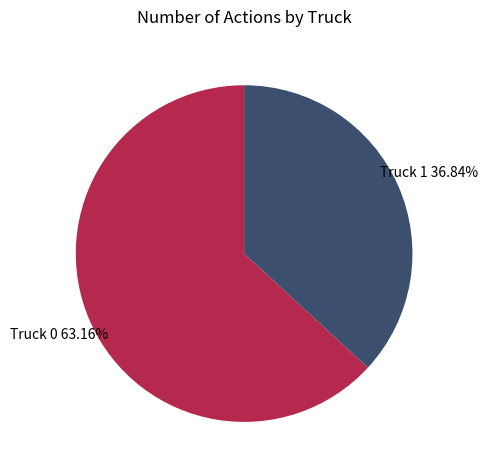

Does Truck 0 represent more than half of the total?

Yes